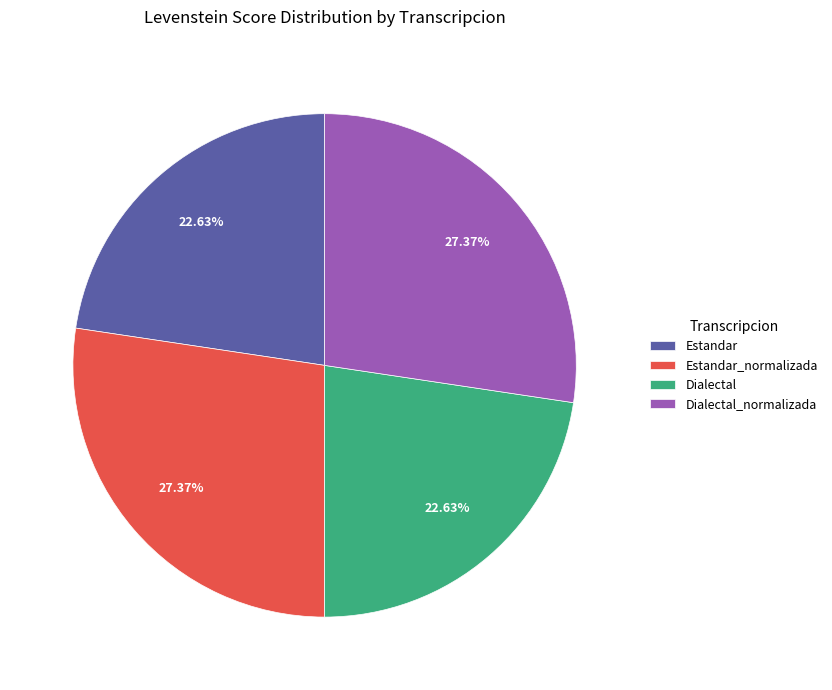

To the nearest percent, what portion does Dialectal_normalizada represent?

27%